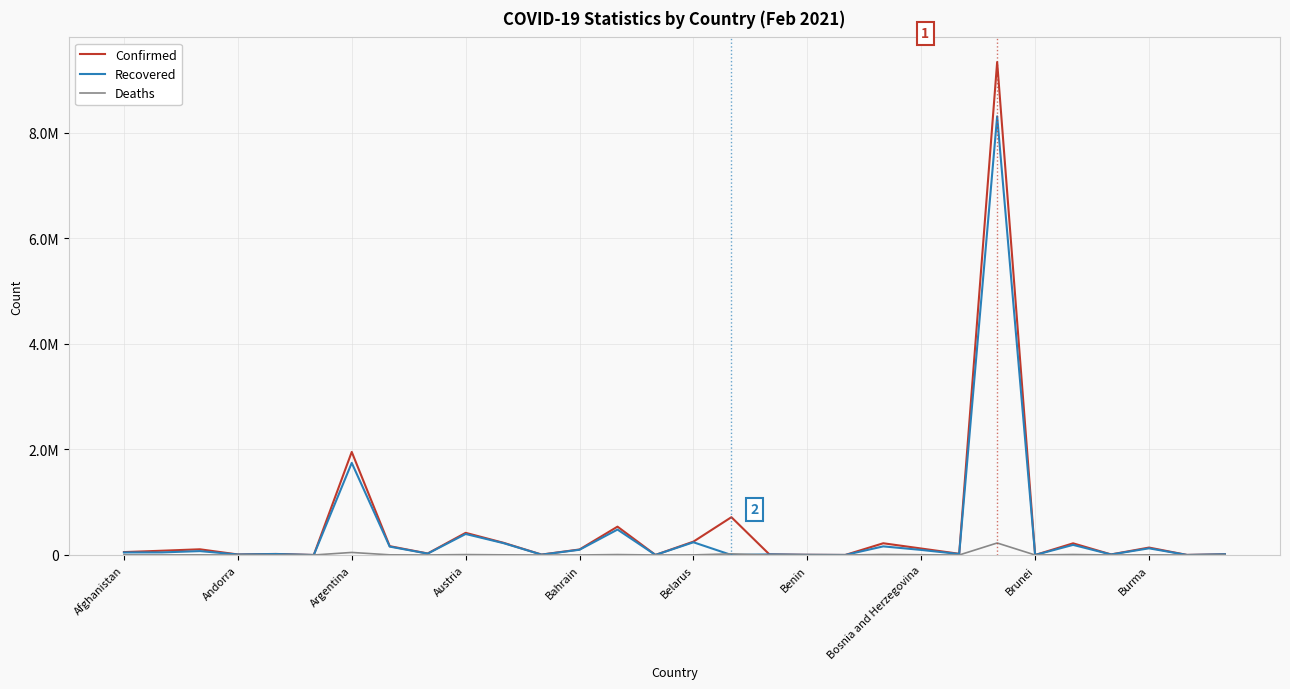

What are all the series names shown in the legend?

Confirmed, Recovered, Deaths